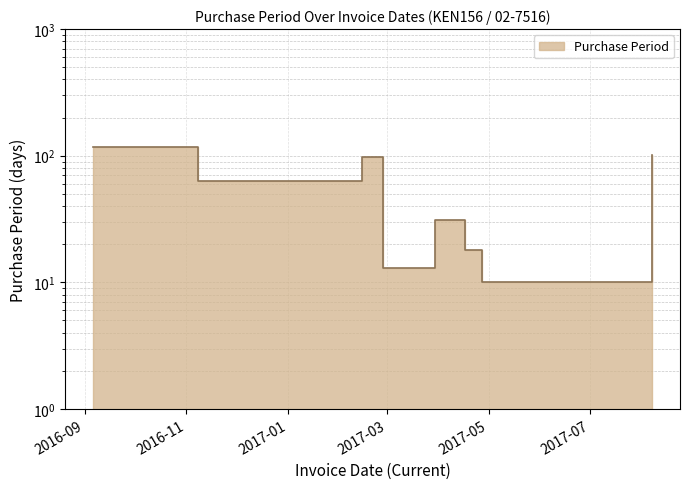

Reading right to left, extract all data points from this chart.

2017-08-07=102	2017-04-27=10	2017-04-17=18	2017-03-30=31	2017-02-27=13	2017-02-14=98	2016-11-08=63	2016-09-06=117